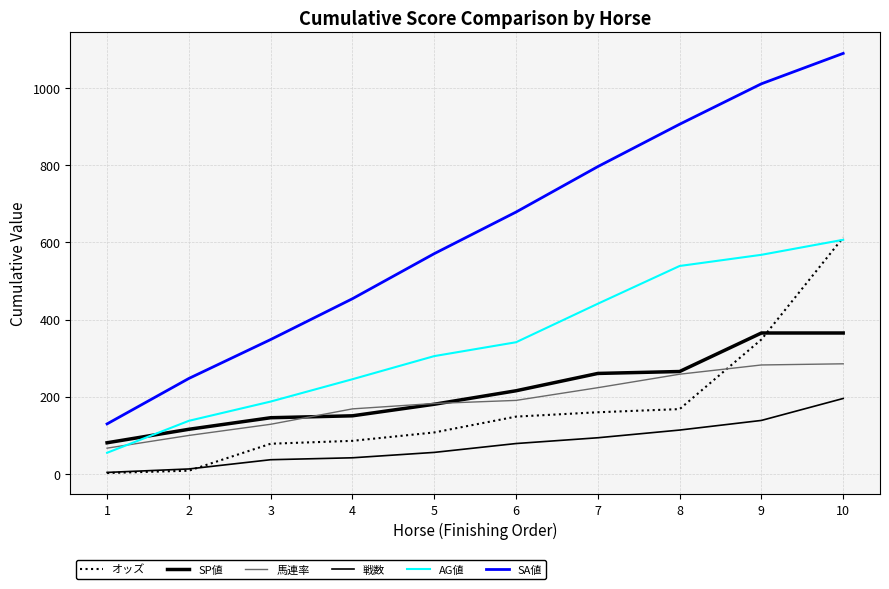

Reading right to left, what are all the values shown in this chart?

オッズ: 613.0	348.2	167.4	159.2	147.9	106.8	85.0	77.5	7.5	1.5
SP値: 365.0	365.0	265.0	260.0	215.0	180.0	150.0	145.0	115.0	80.0
馬連率: 285.0	282.0	258.0	223.0	190.0	182.0	168.0	128.0	99.0	66.0
戦数: 195.0	138.0	113.0	93.0	78.0	55.0	41.0	36.0	12.0	3.0
AG値: 607.0	568.0	539.0	441.0	341.0	305.0	245.0	187.0	137.0	54.0
SA値: 1091.0	1012.0	907.0	797.0	679.0	571.0	454.0	348.0	247.0	129.0